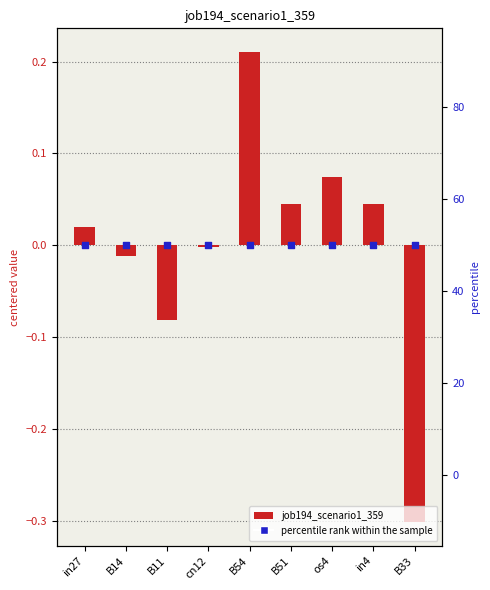

Which has a higher value, B54 or cn12?

B54